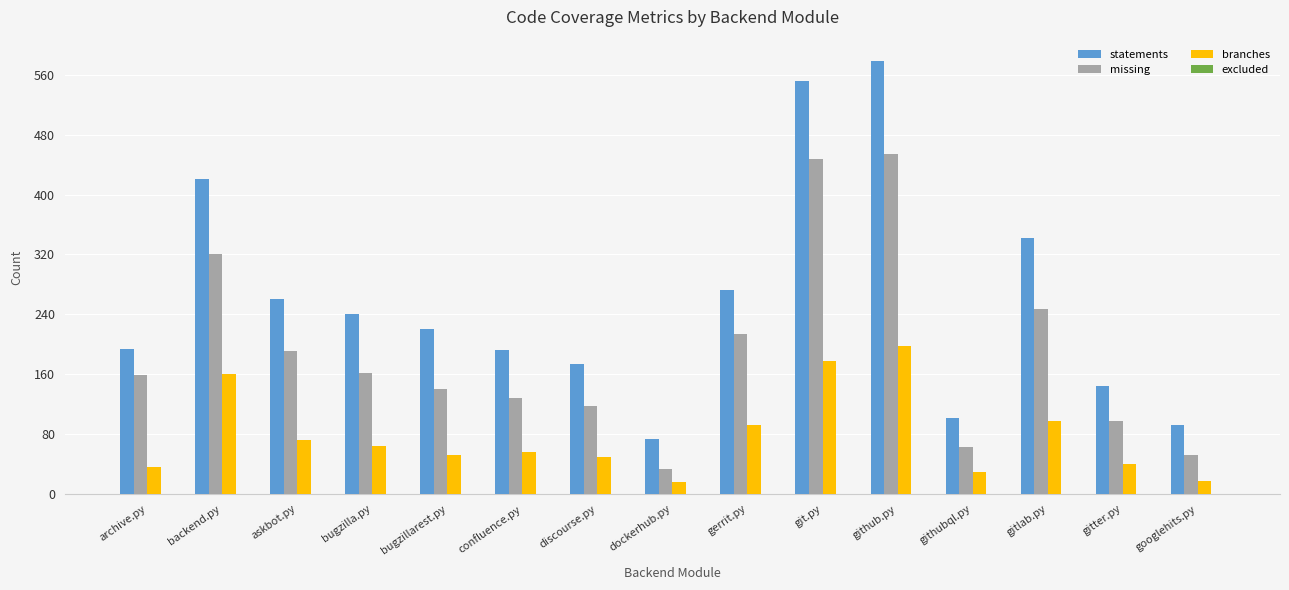

What is the maximum value for branches?

198